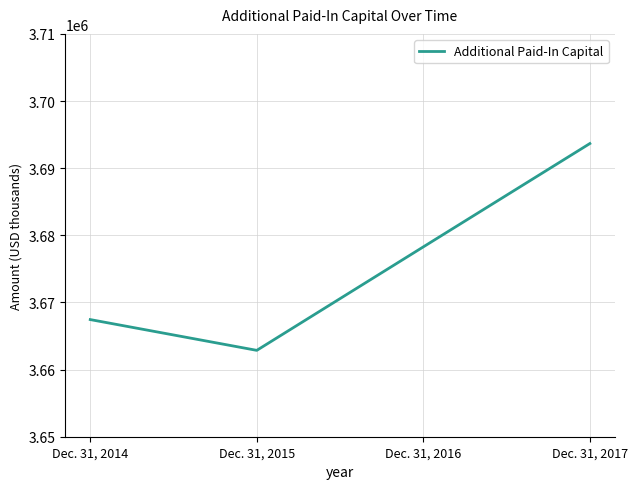

What is the difference between the maximum and minimum values?

30803